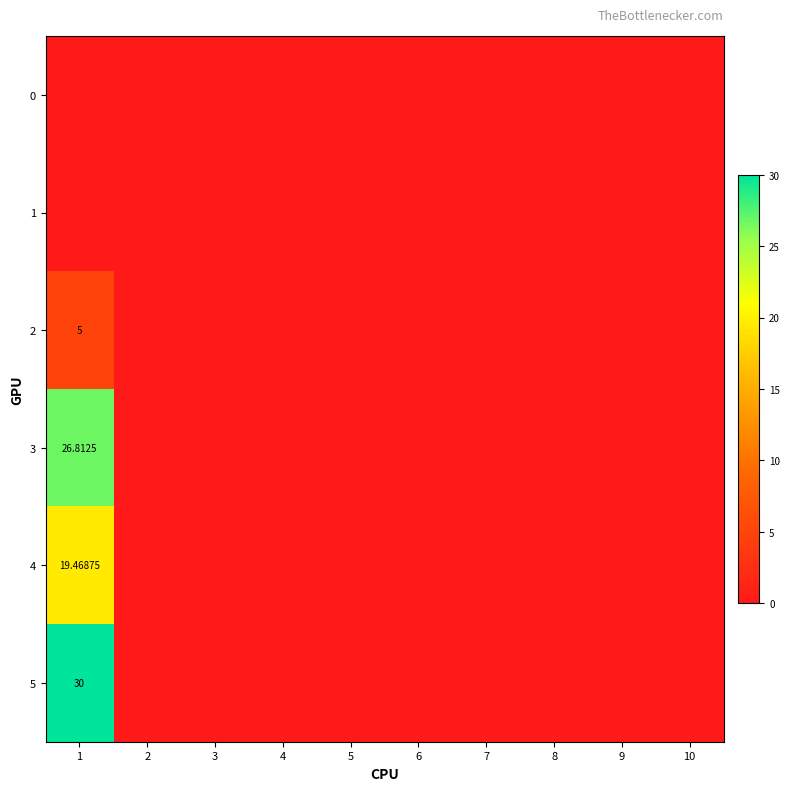

List the labels in order of 5 value, smallest first.

2, 3, 4, 5, 6, 7, 8, 9, 10, 1